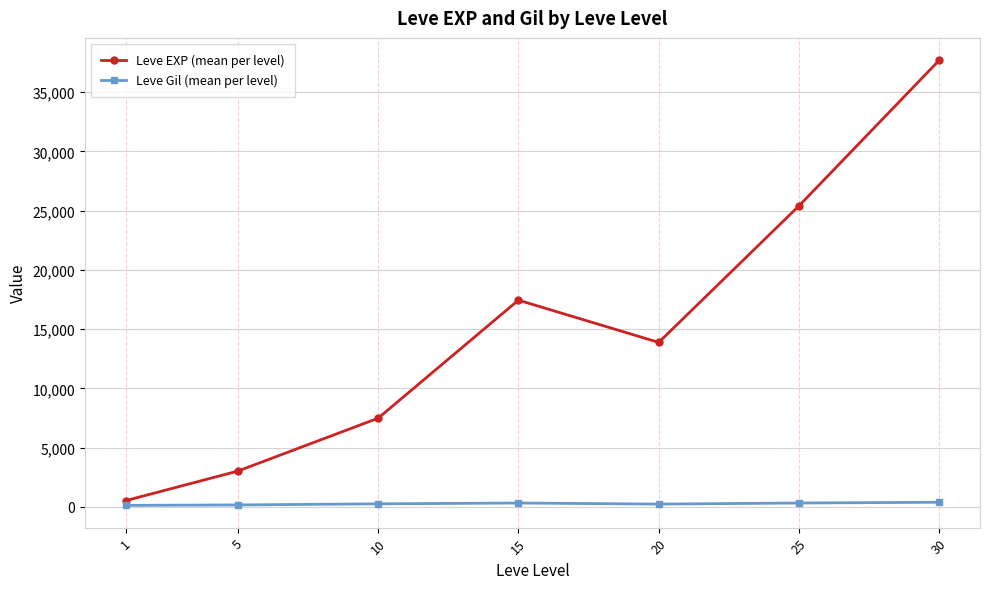

Which series has the largest range (max minus min)?

Leve EXP (mean per level)